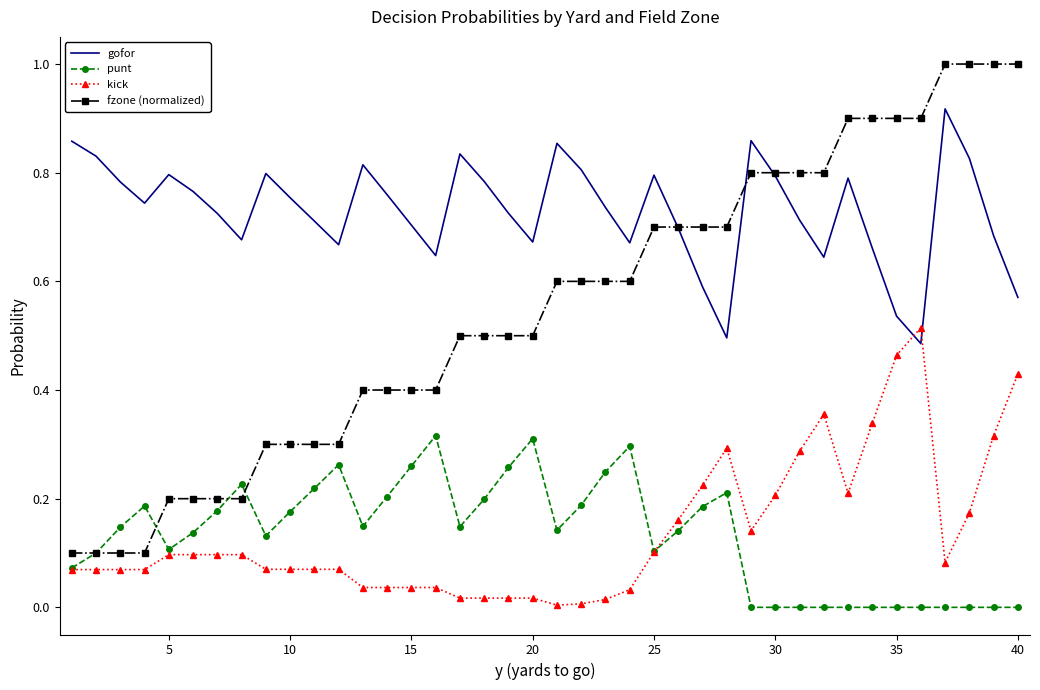

Rank the series by their maximum value, from highest to lowest.

fzone (normalized), gofor, kick, punt